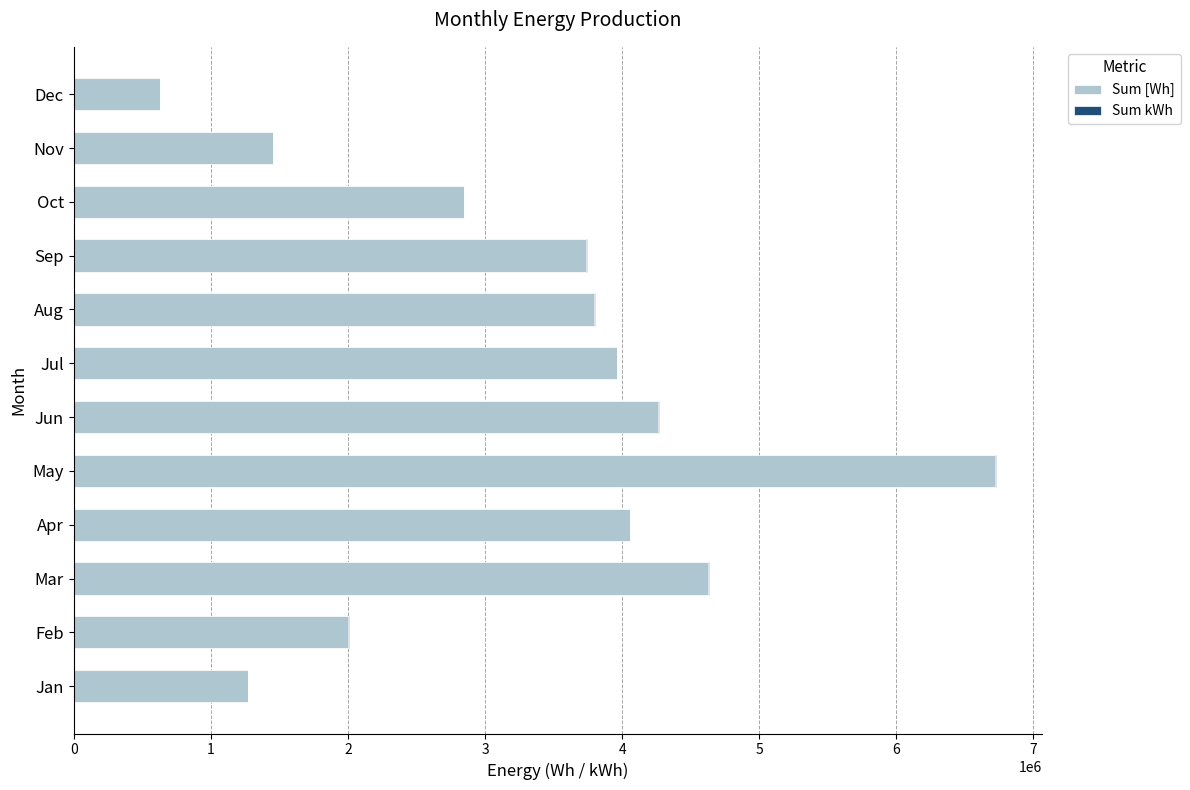

Where is Sum [Wh] nearest to the value 3672533?

Sep